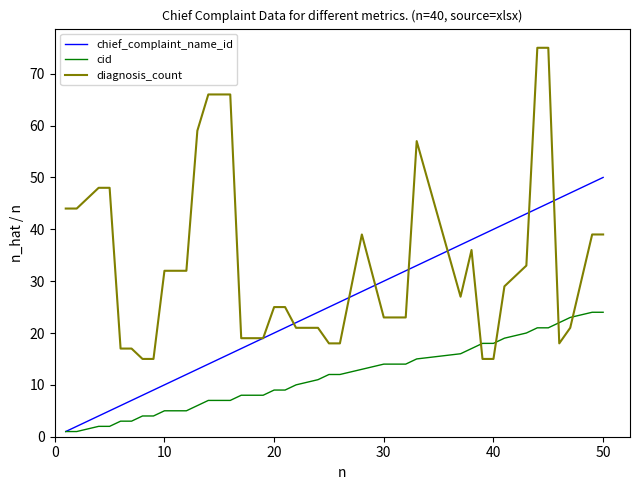

Which series has the largest total across all categories?

diagnosis_count